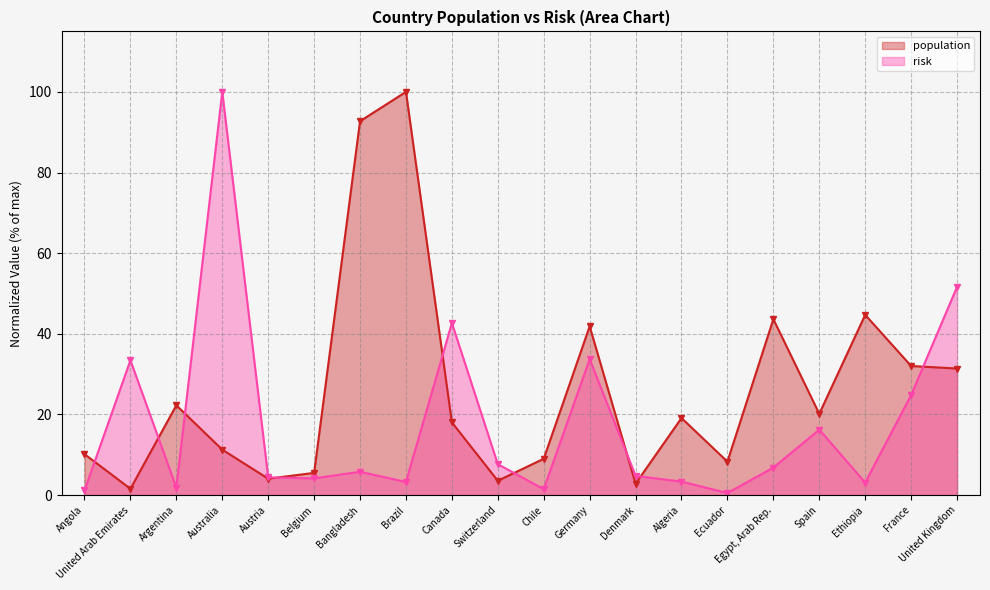

At which label does population first exceed 19?

Argentina